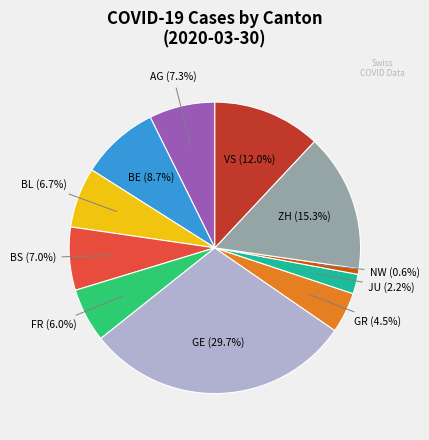

Is there any slice that represents more than half of the pie?

No